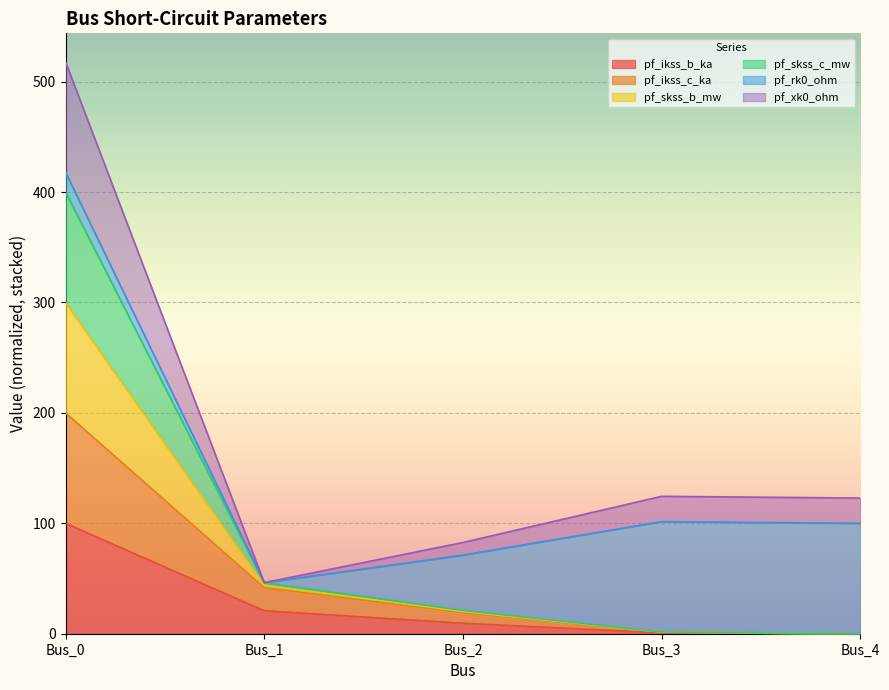

True or false: pf_xk0_ohm has more than 1 points higher than both neighbors.

False